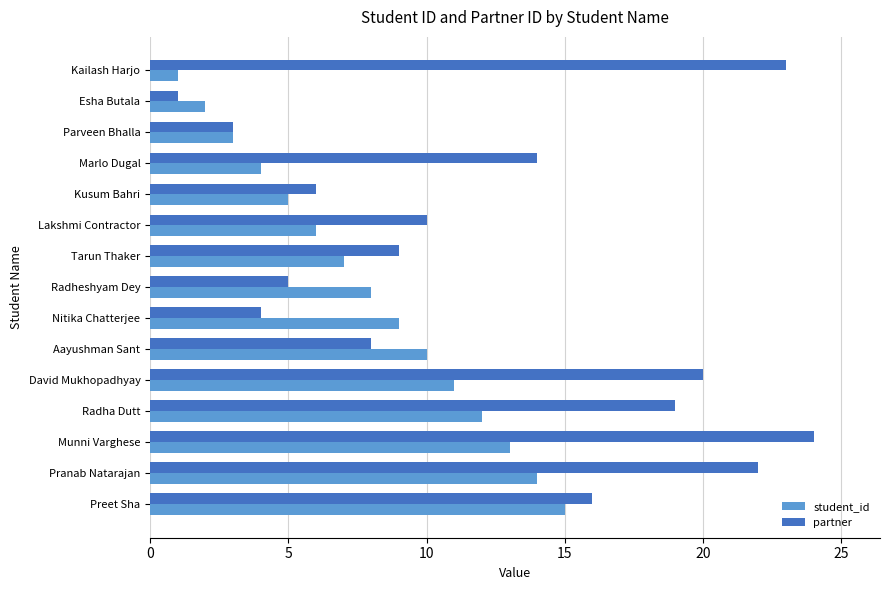

Rank the series at Lakshmi Contractor from highest to lowest value.

partner, student_id